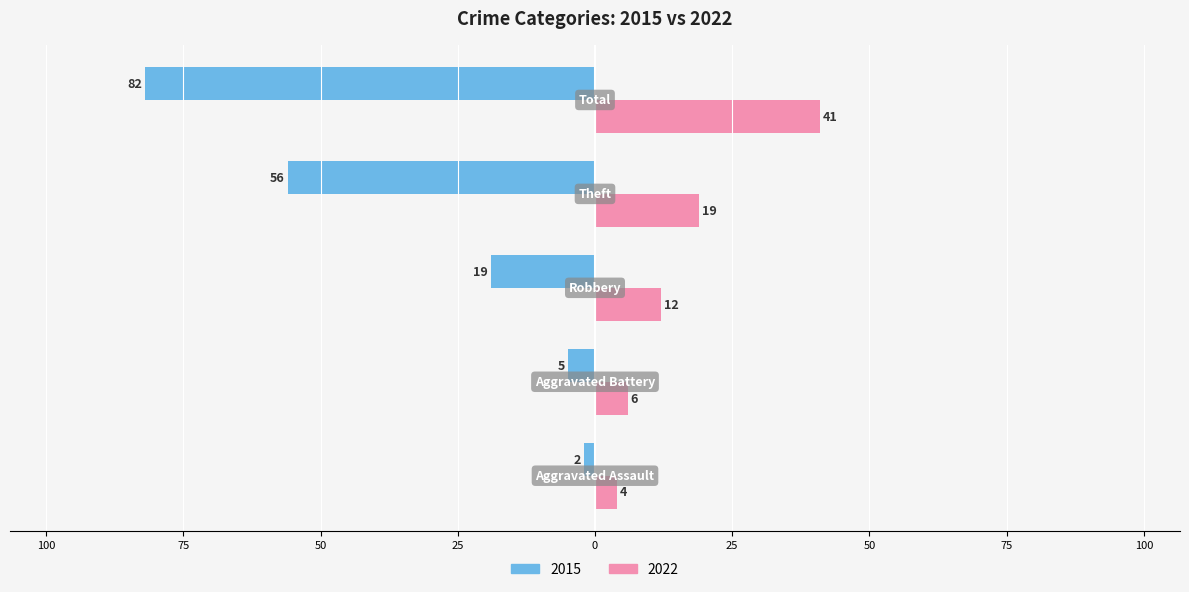

What are all the series names shown in the legend?

2015, 2022